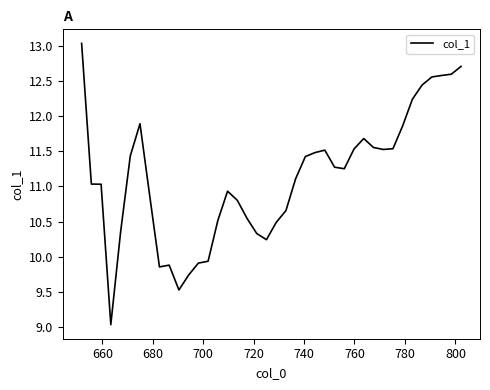

What is the greatest value displayed?

13.0